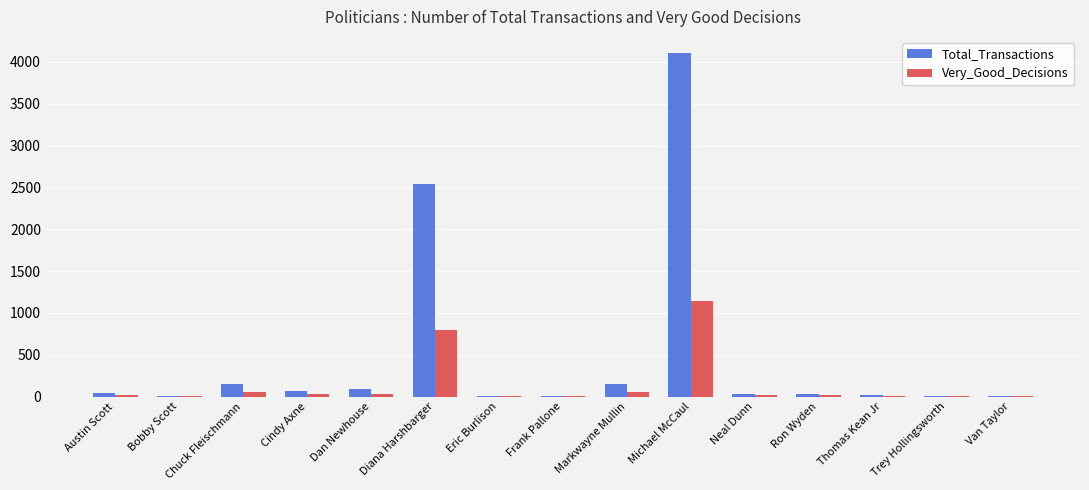

How many groups of bars are there?

15